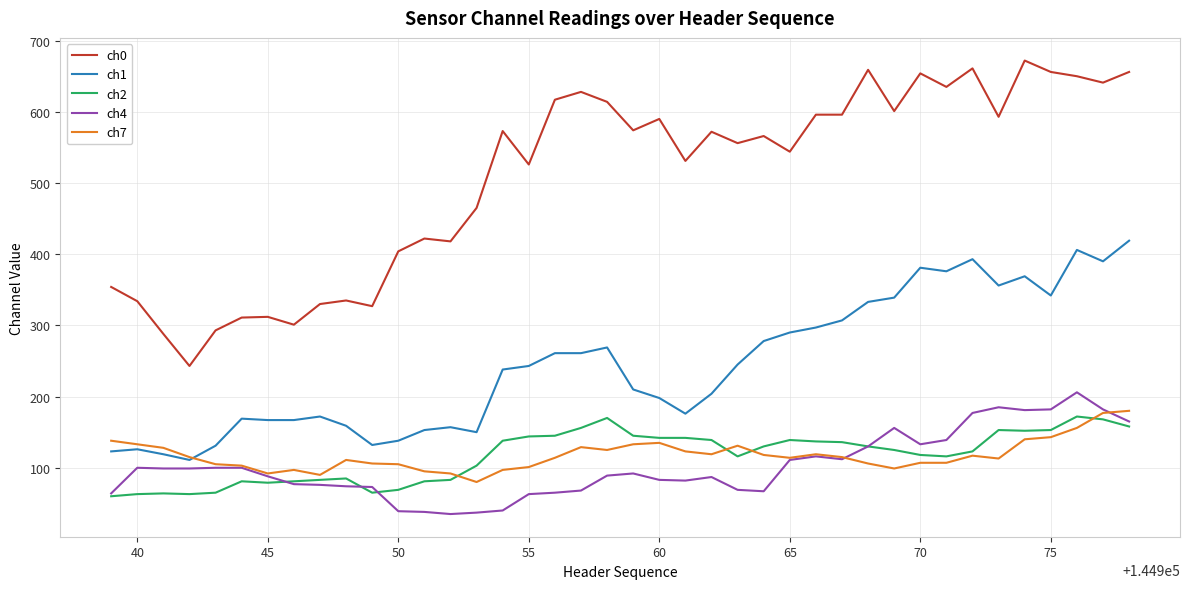

Which series has the largest total across all categories?

ch0